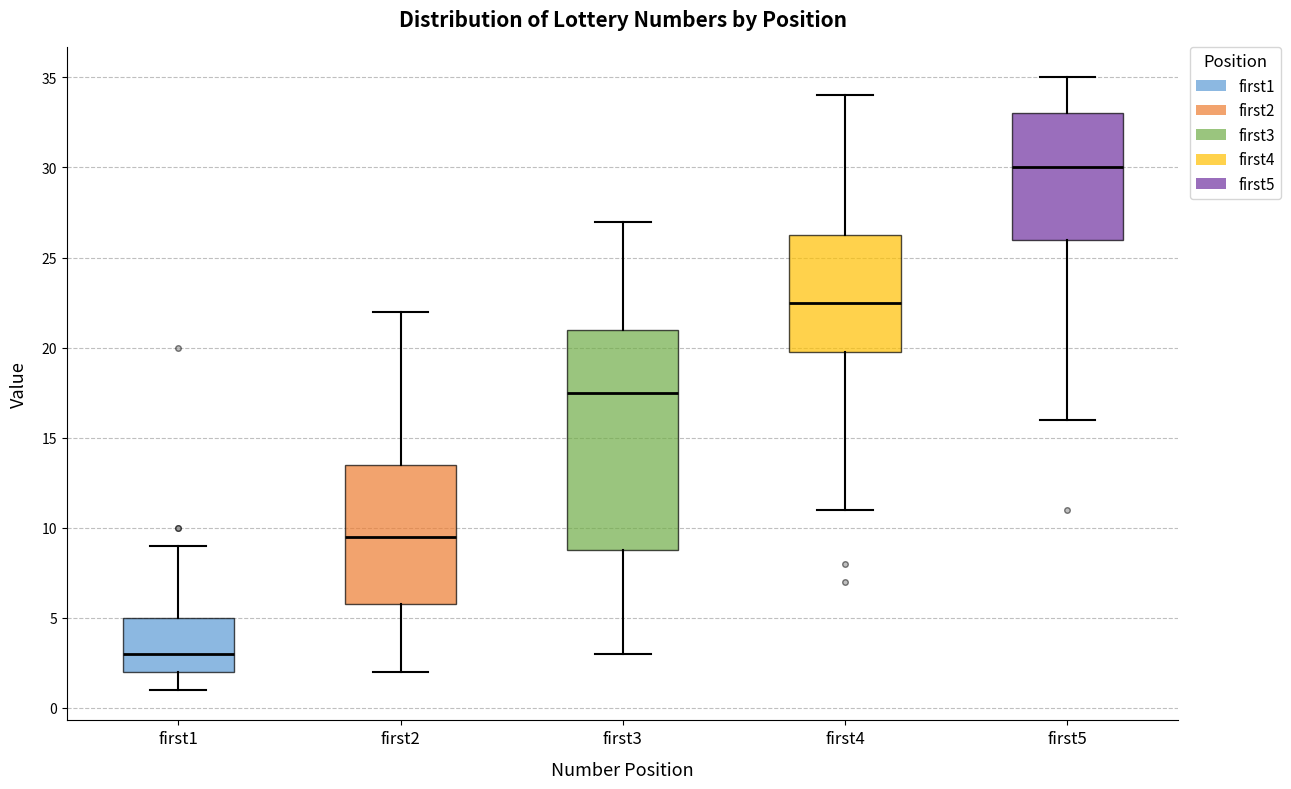

Reading left to right, read every box against the y-axis: the position of its median line, the range the box covers, and the ends of its whiskers. The values are not printed on the chart, so give them approximately, as read against the axis.

first1: median 3.0, box 2.0 to 5.0, whiskers 1.0 to 9.0
first2: median 9.5, box 6.0 to 13.5, whiskers 2.0 to 22.0
first3: median 17.5, box 9.0 to 21.0, whiskers 3.0 to 27.0
first4: median 22.5, box 20.0 to 26.5, whiskers 11.0 to 34.0
first5: median 30.0, box 26.0 to 33.0, whiskers 16.0 to 35.0